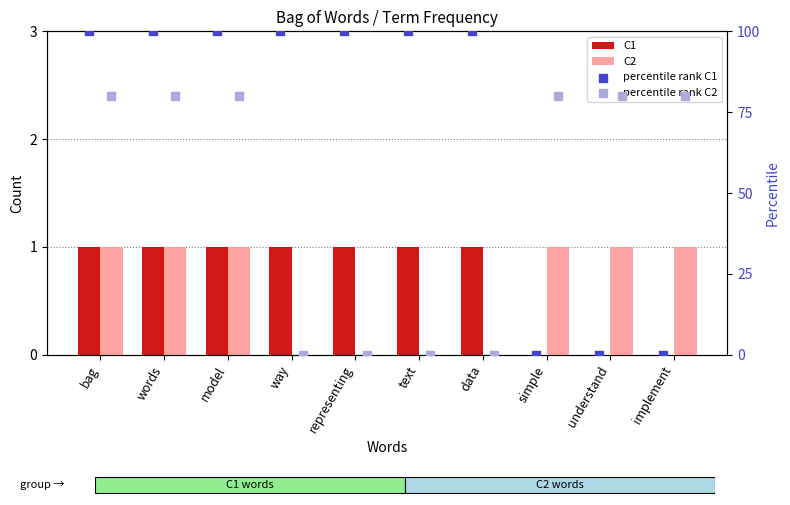

Which series has the widest spread of Y values?

percentile rank C1